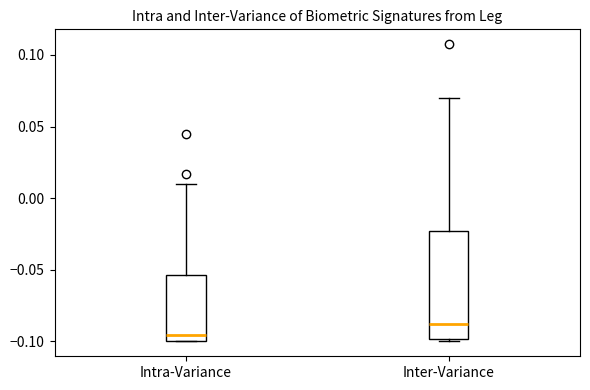

Reading left to right, read every box against the y-axis: the position of its median line, the range the box covers, and the ends of its whiskers. The values are not printed on the chart, so give them approximately, as read against the axis.

Intra-Variance: median -0.095, box -0.100 to -0.055, whiskers -0.100 to 0.010
Inter-Variance: median -0.090, box -0.100 to -0.025, whiskers -0.100 (just below the box's lower edge) to 0.070